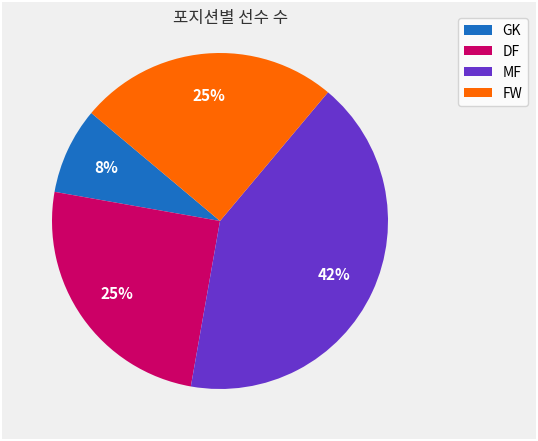

Count the number of slices in the pie.

4